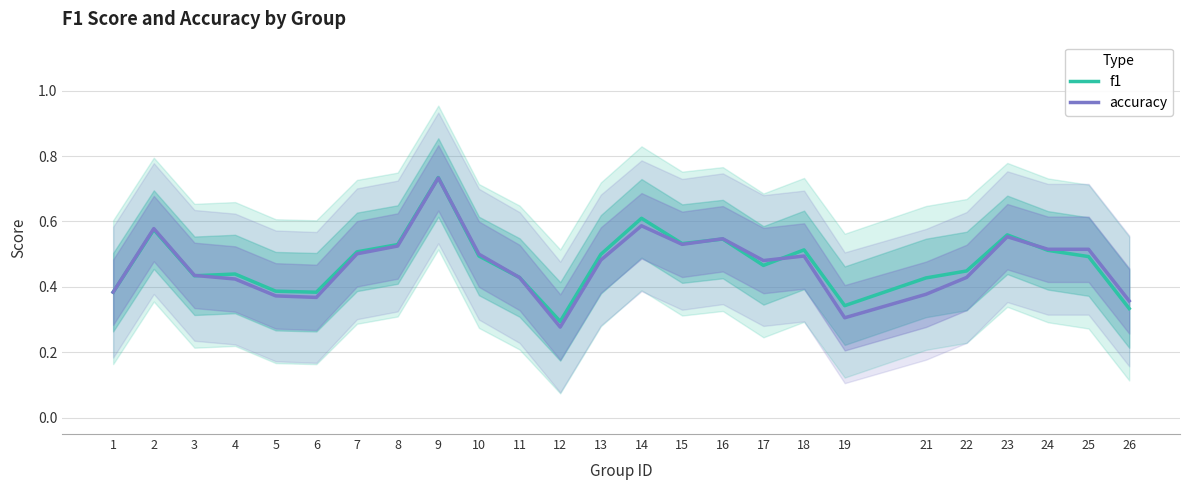

How many data points does each series have?

25